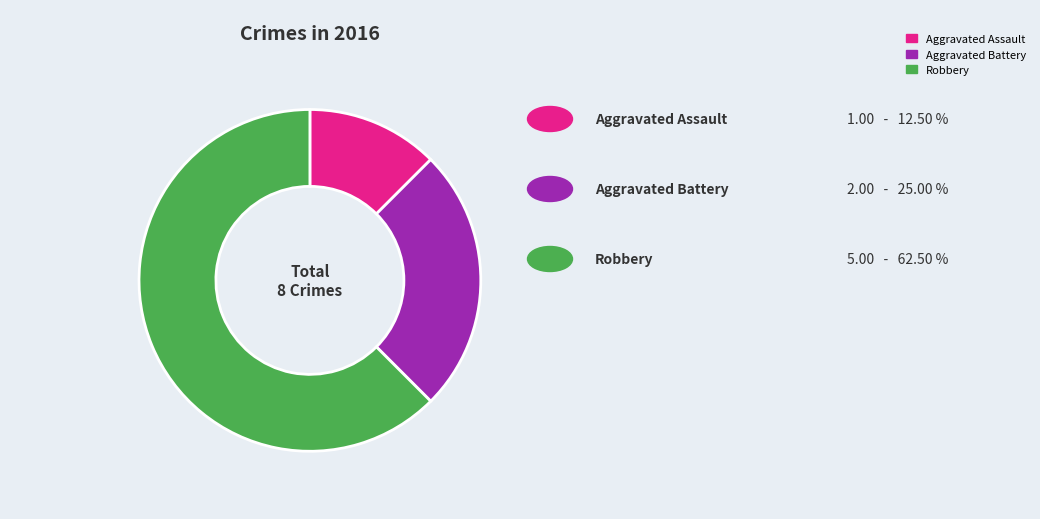

Approximately how many times larger is the value at Aggravated Battery compared to Robbery?

0.4